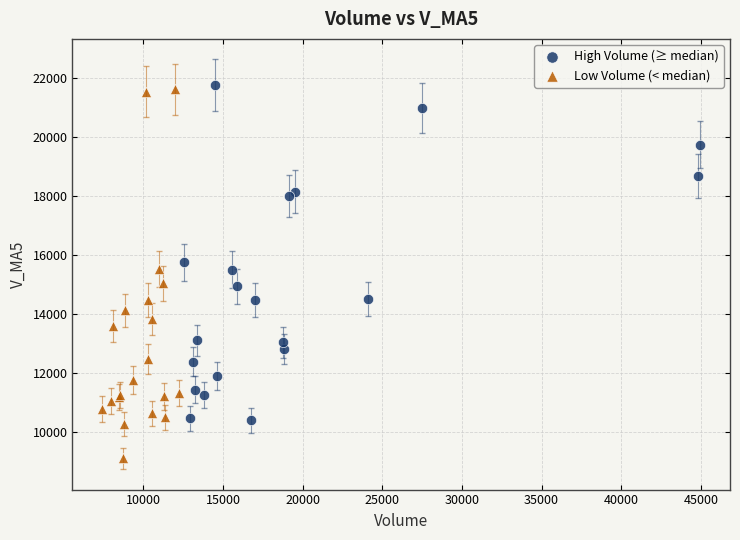

Which series reaches the minimum Y coordinate?

Low Volume (< median)